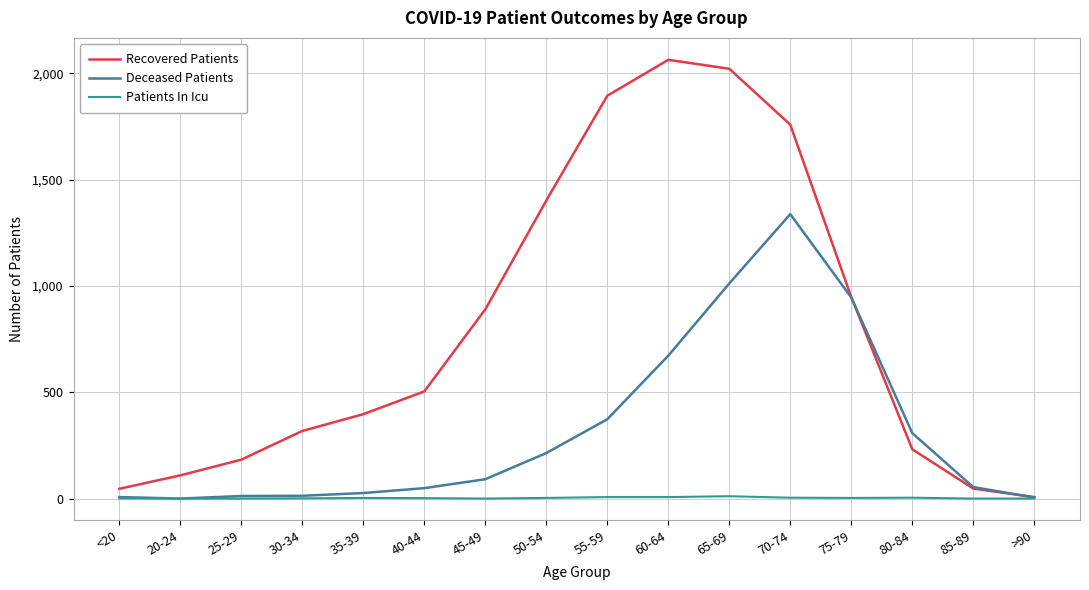

What is the difference between the highest and lowest values at 30-34?

317